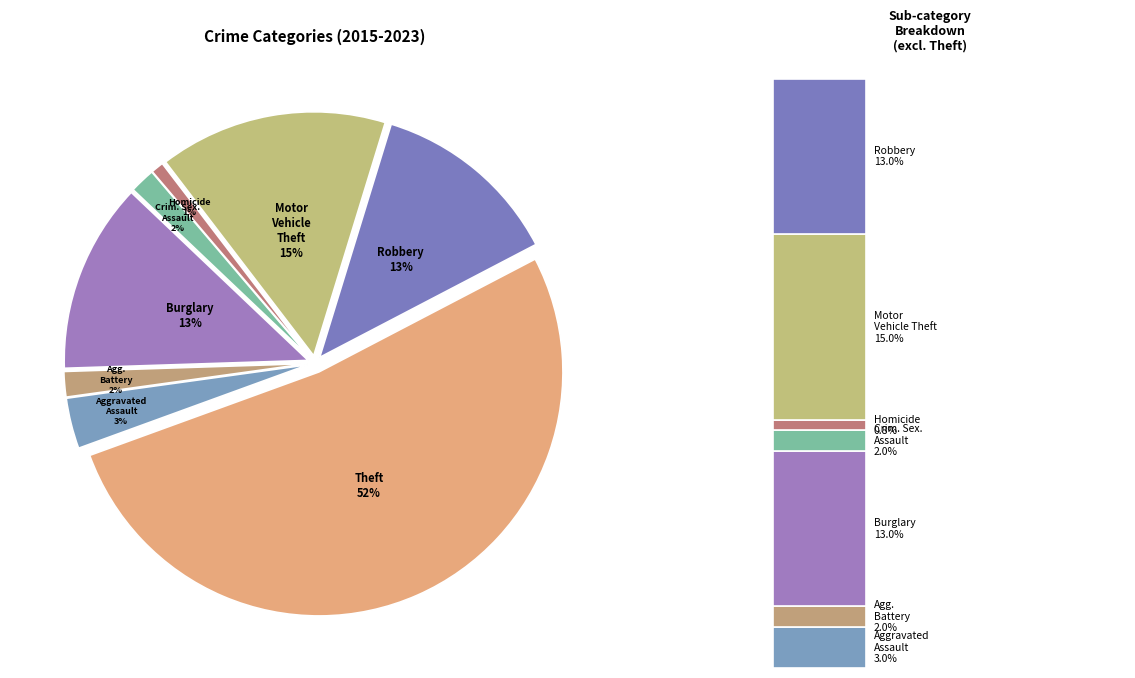

The Theft slice represents 50% of the pie. True or false?

False